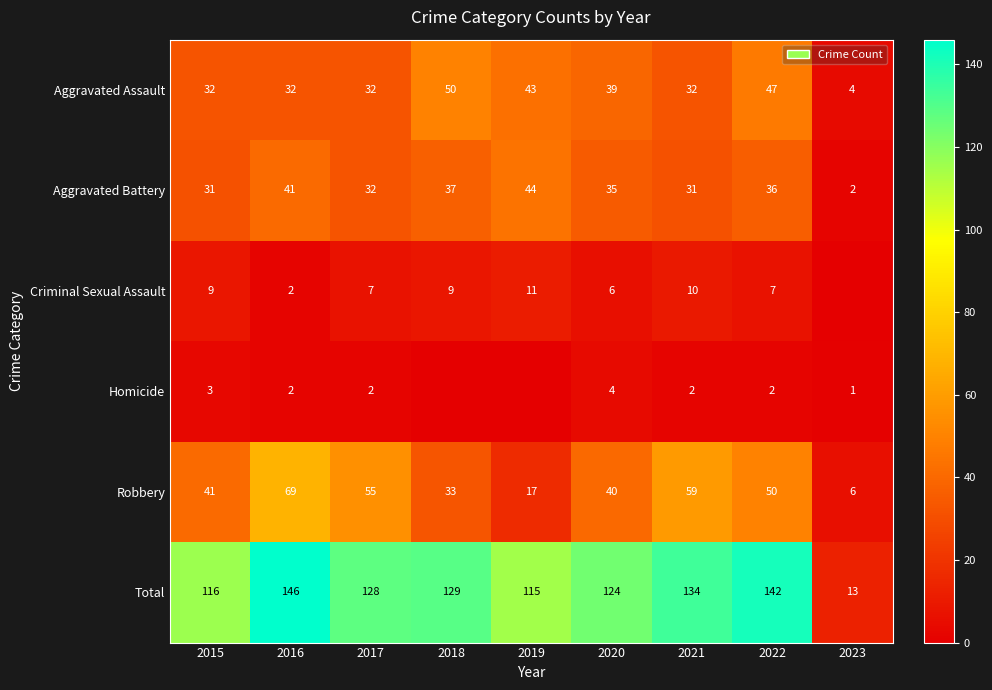

At which category is the sum across all series the highest?

2016